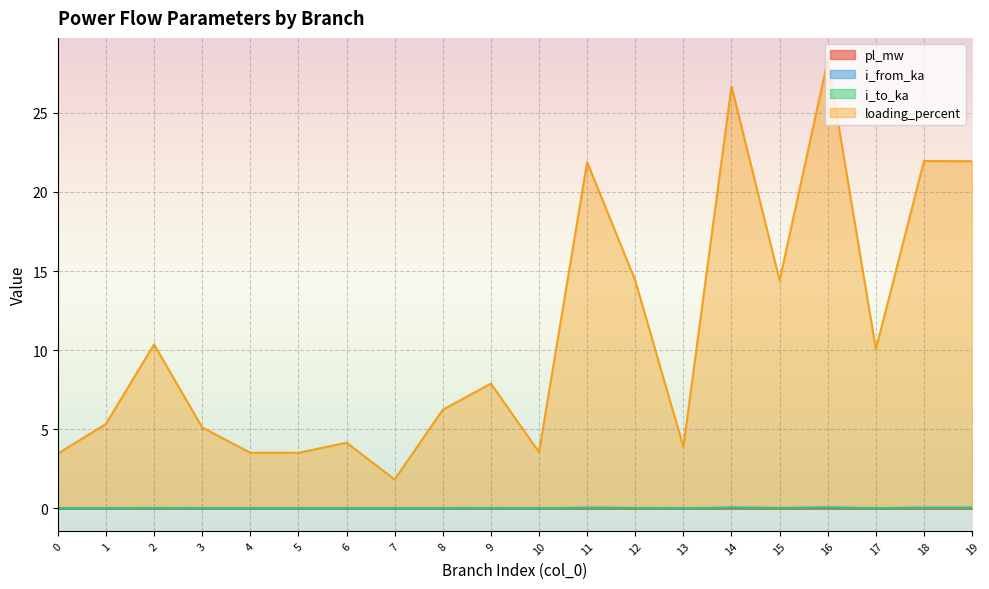

Which series has the largest total across all categories?

loading_percent